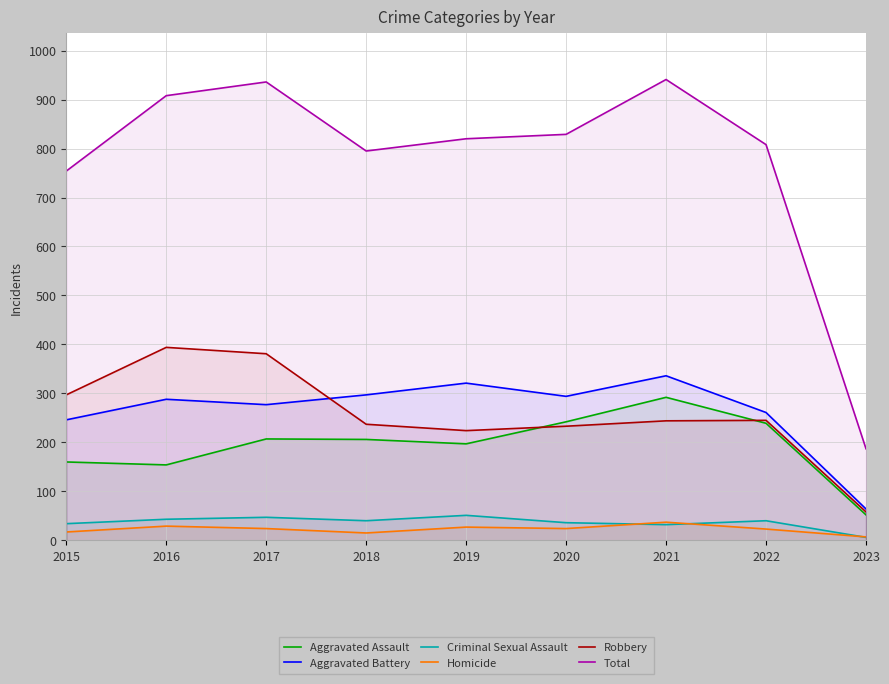

Reading left to right, extract all data points from this chart.

Aggravated Assault: 160	154	207	206	197	242	292	239	52
Aggravated Battery: 246	288	277	297	321	294	336	261	64
Criminal Sexual Assault: 34	43	47	40	51	36	32	40	6
Homicide: 17	29	24	15	27	24	37	23	7
Robbery: 297	394	381	237	224	233	244	245	58
Total: 754	908	936	795	820	829	941	808	187